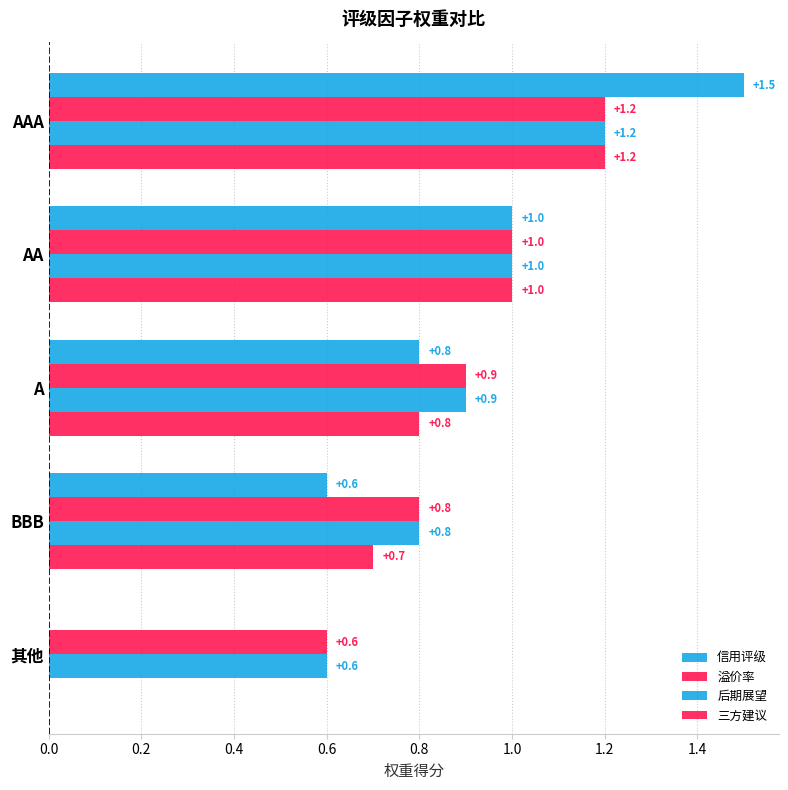

How many values in 信用评级 are above zero?

4